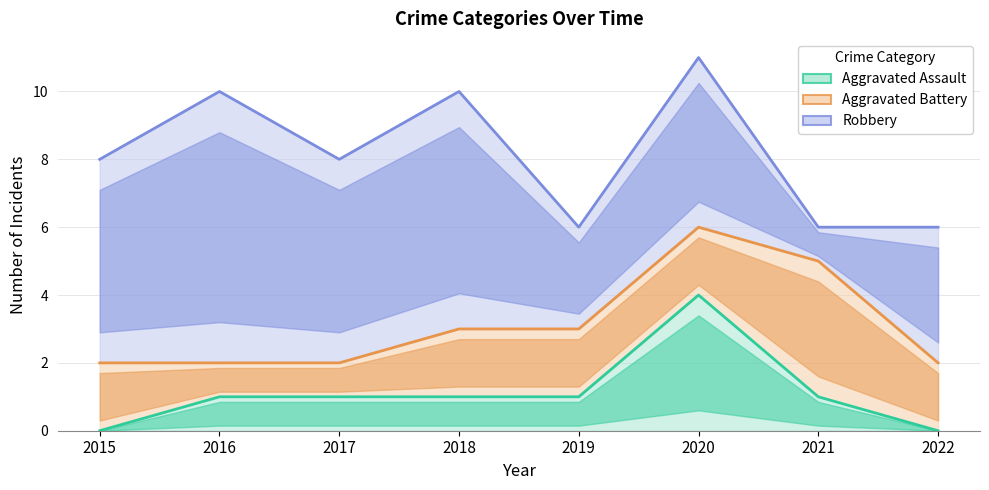

At which label is Robbery closest to 8?

2015